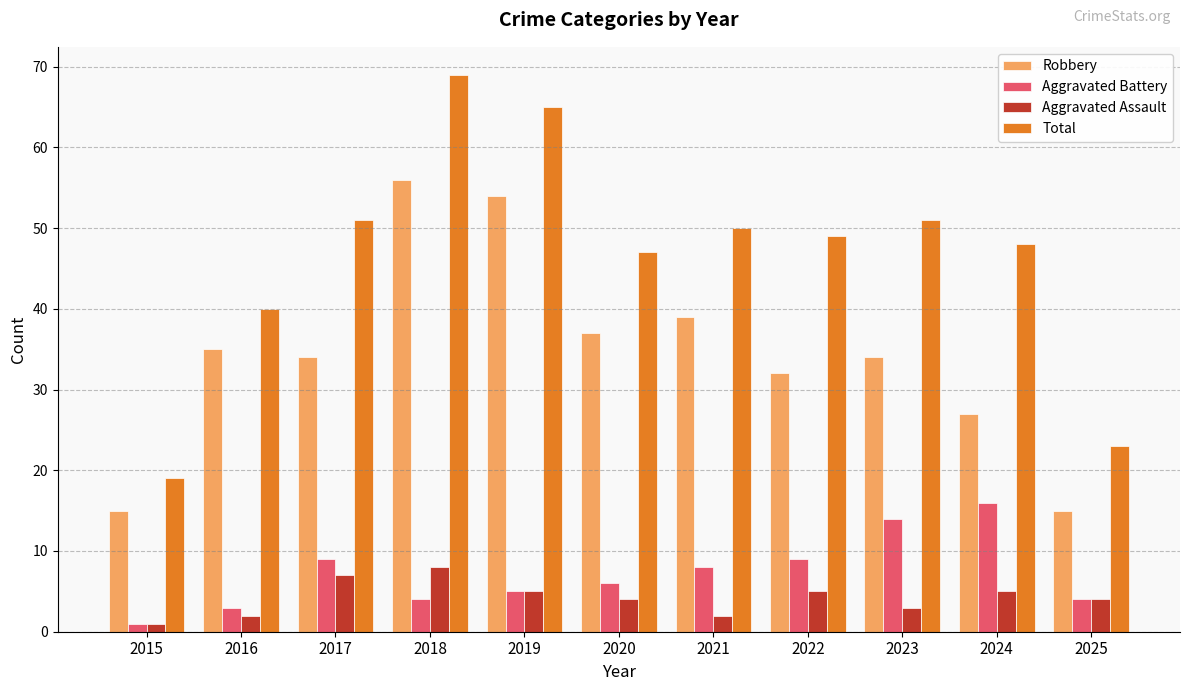

What is the value of the Robbery bar at the 5th from the left?

54